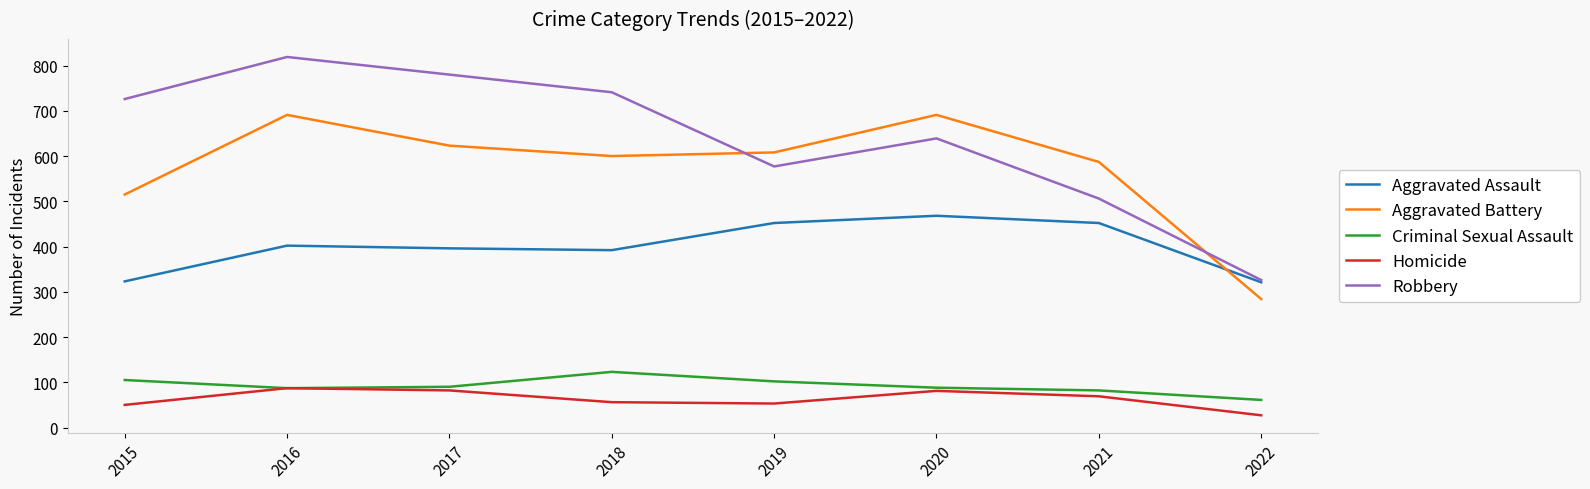

True or false: Aggravated Battery and Aggravated Assault intersect in this chart.

True